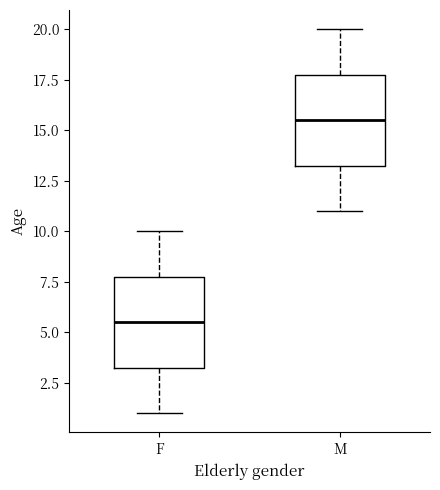

Where is the lower edge of the box for F on the y-axis? The values are not printed on the chart, so give them approximately, as read against the axis.

3.5